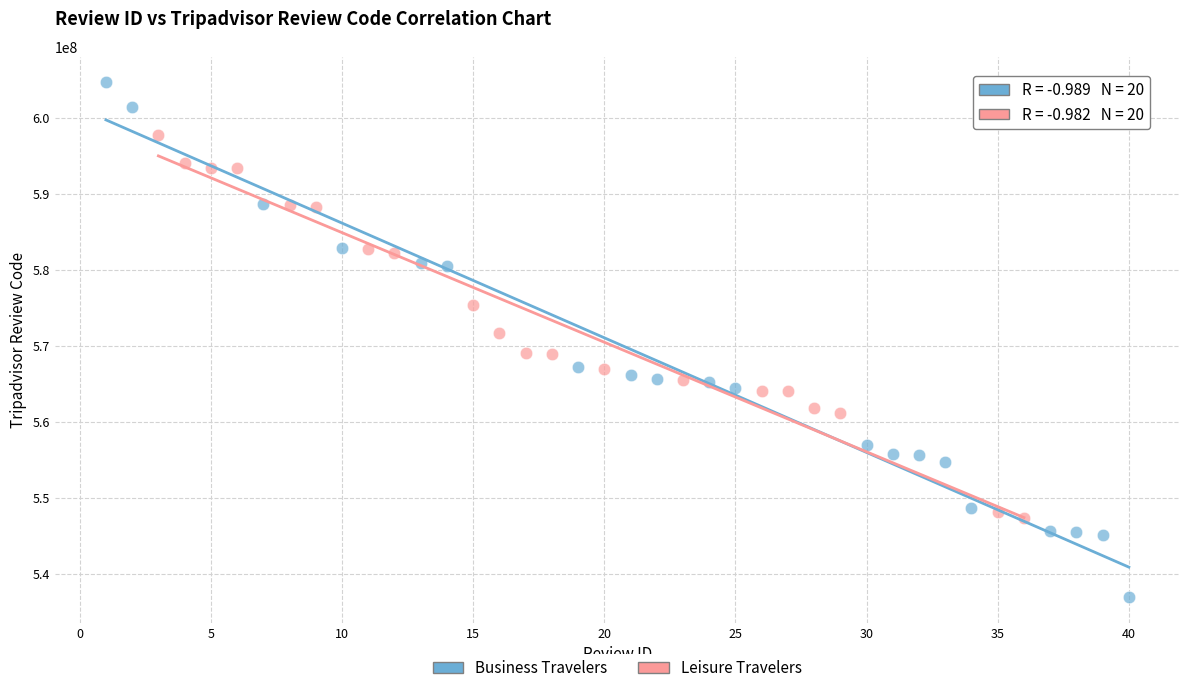

Which series has the largest Y range (max minus min)?

Business Travelers